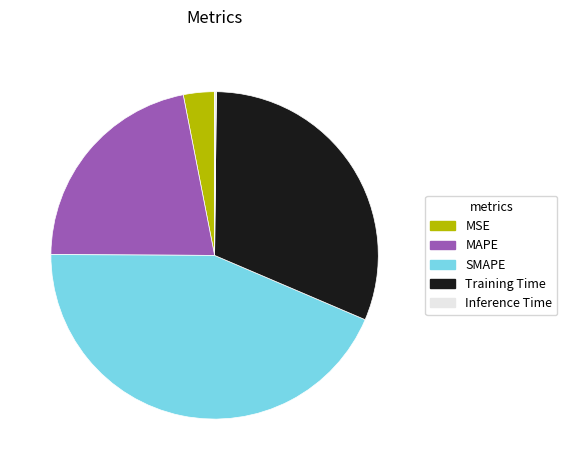

What is the largest slice in the pie chart?

SMAPE